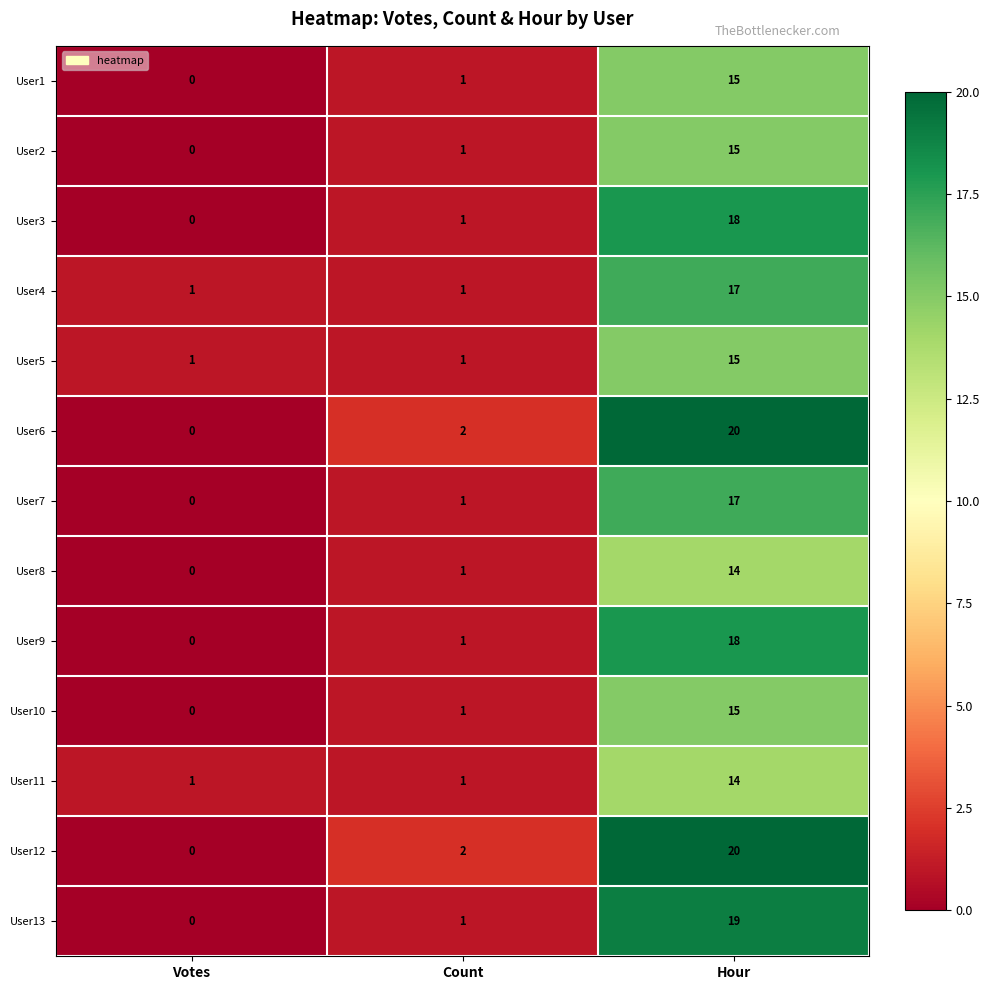

At how many categories does at least one series exceed 17?

1